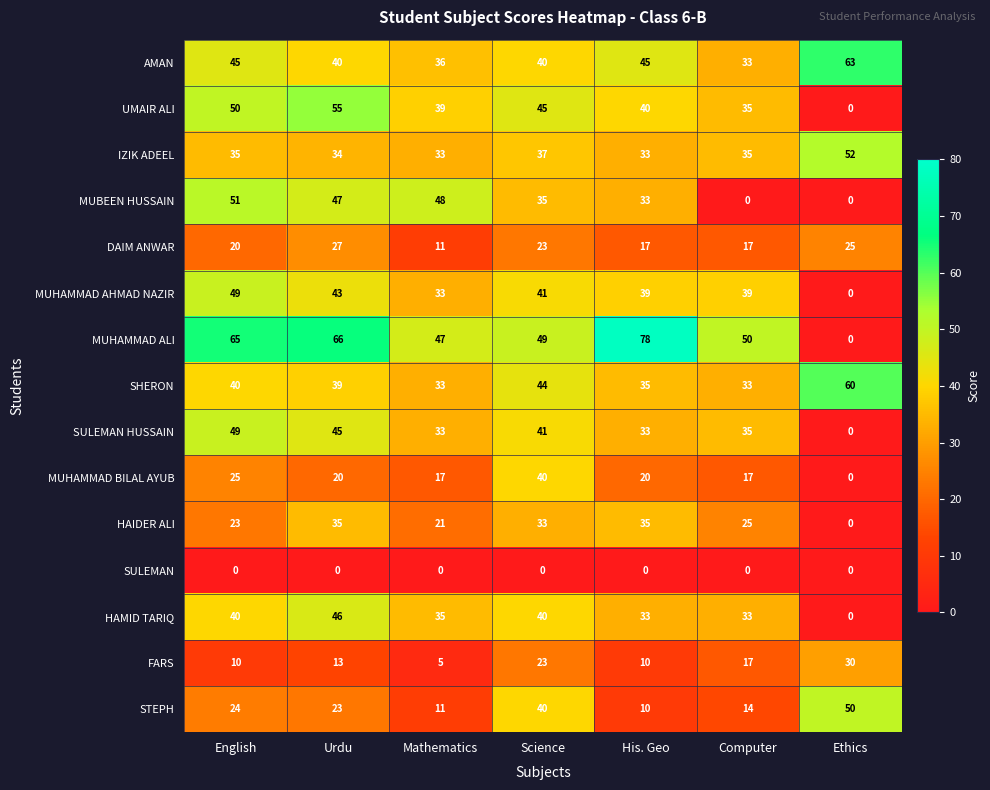

Count the number of data series in this chart.

15